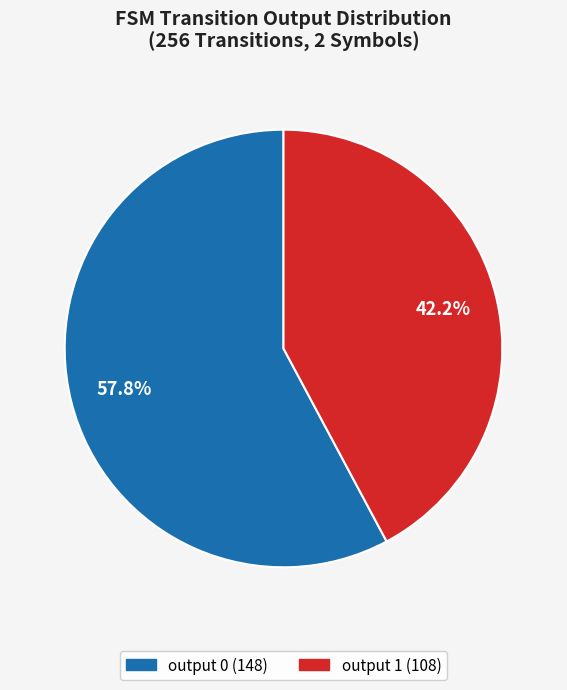

What is the largest slice in the pie chart?

output 0